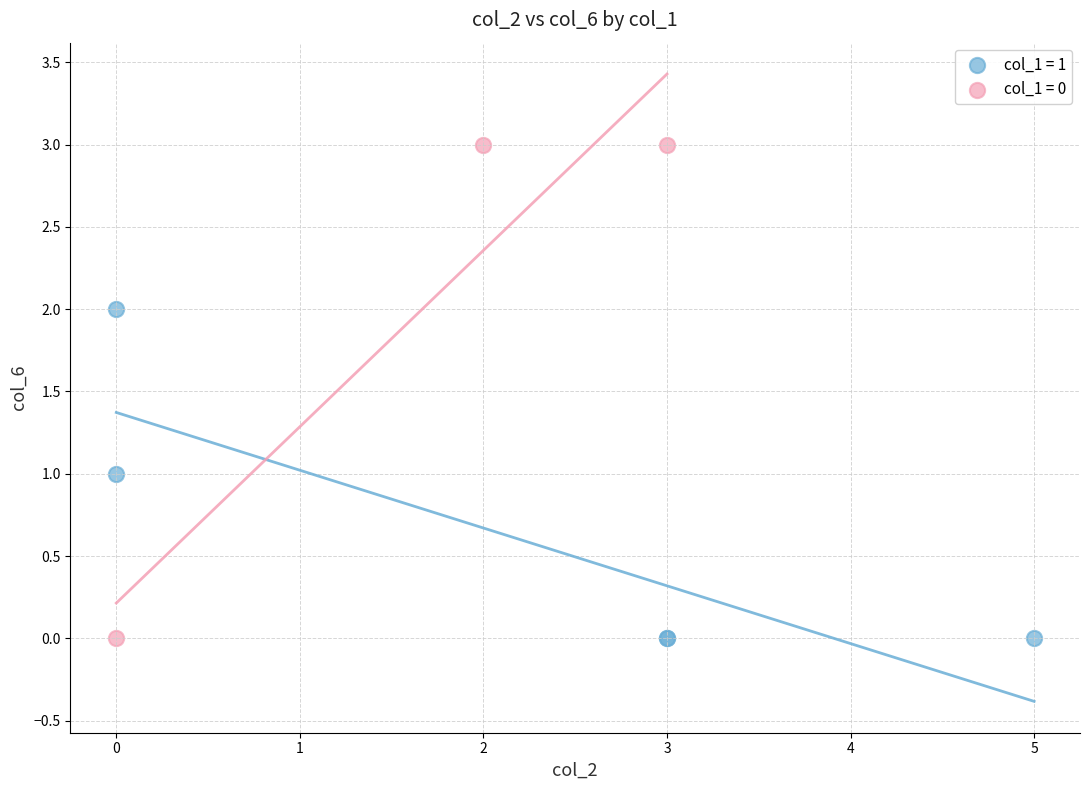

Which series reaches the maximum Y coordinate?

col_1 = 0